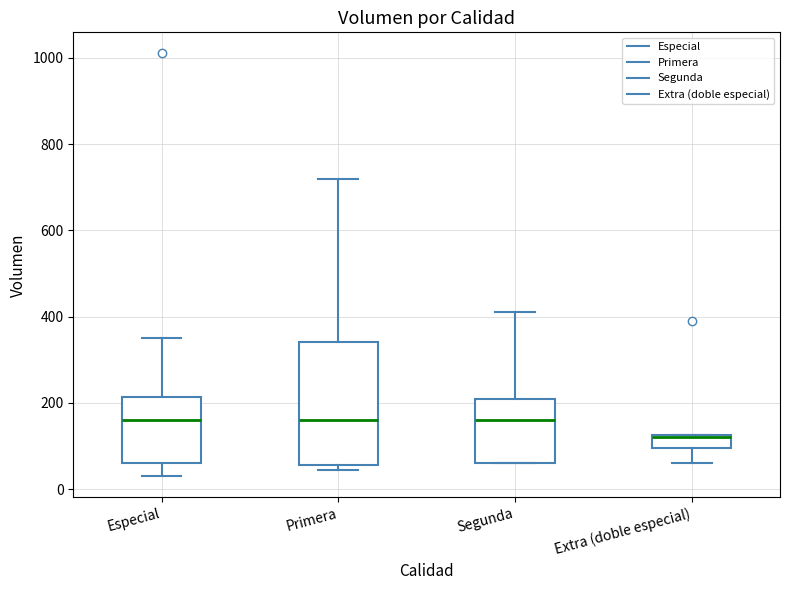

Which box's median line is the lowest?

Extra (doble especial)